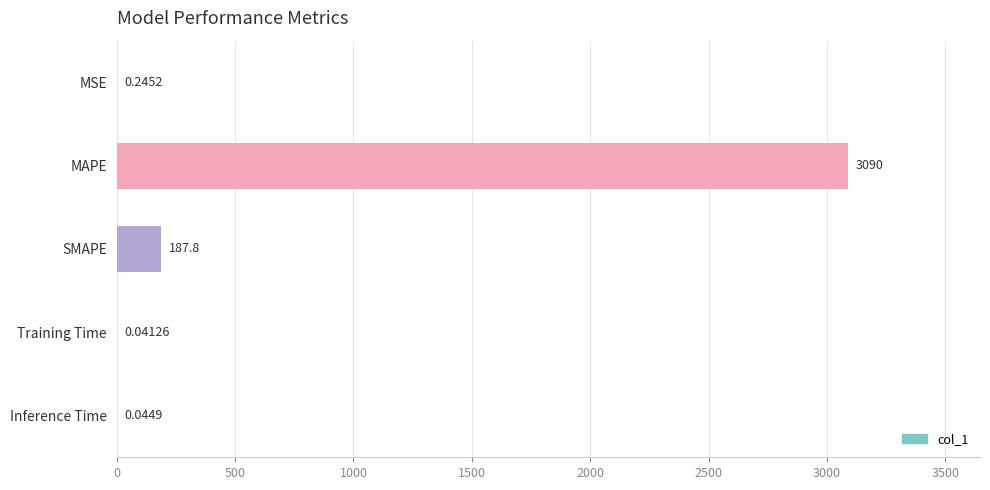

Which has a higher value, MSE or Training Time?

MSE